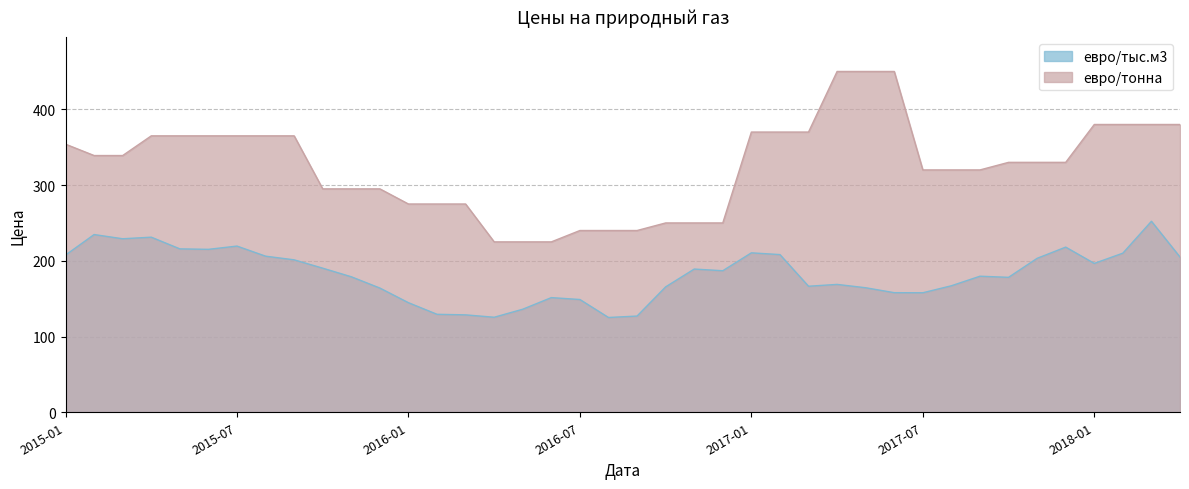

What is the sum of all евро/тыс.м3 values?

7296.1